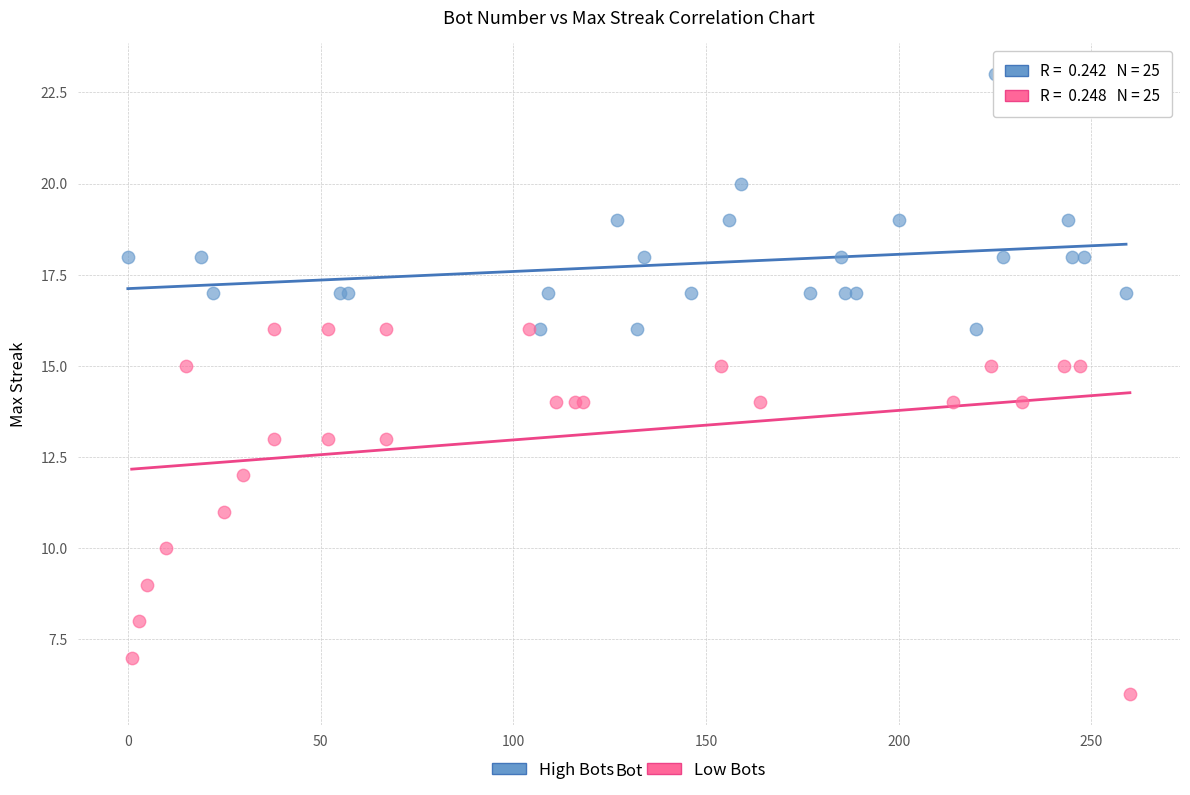

Which series contains the lowest Y value?

Low Bots